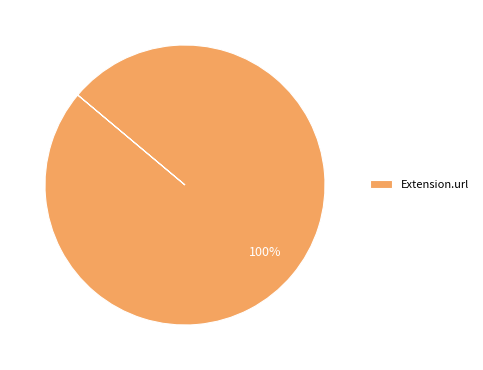

What percentage is the Extension.url slice, to the nearest percent?

100%